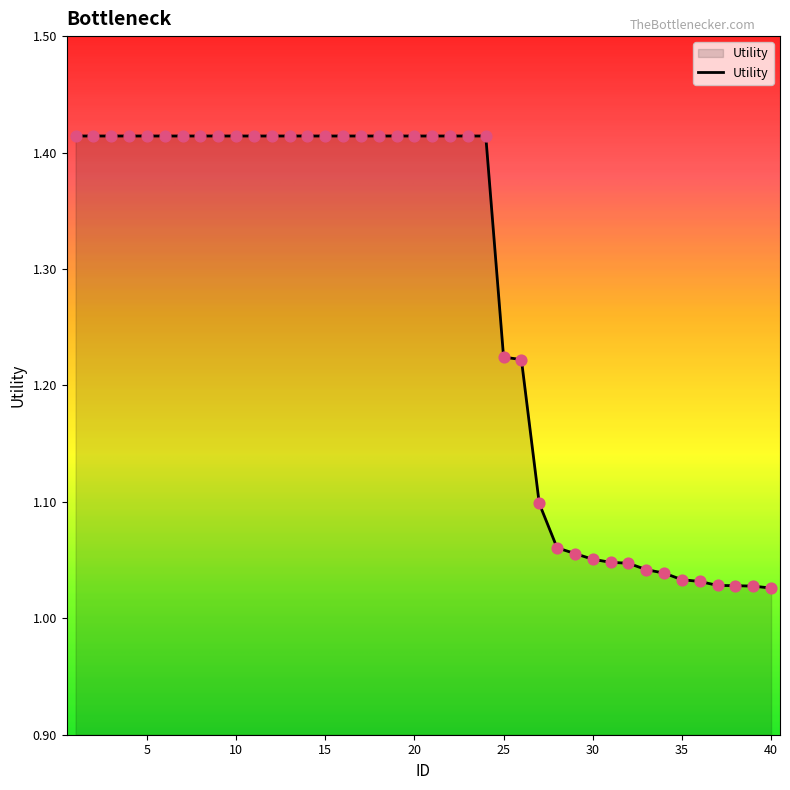

What is the difference between the maximum and minimum values?

0.4